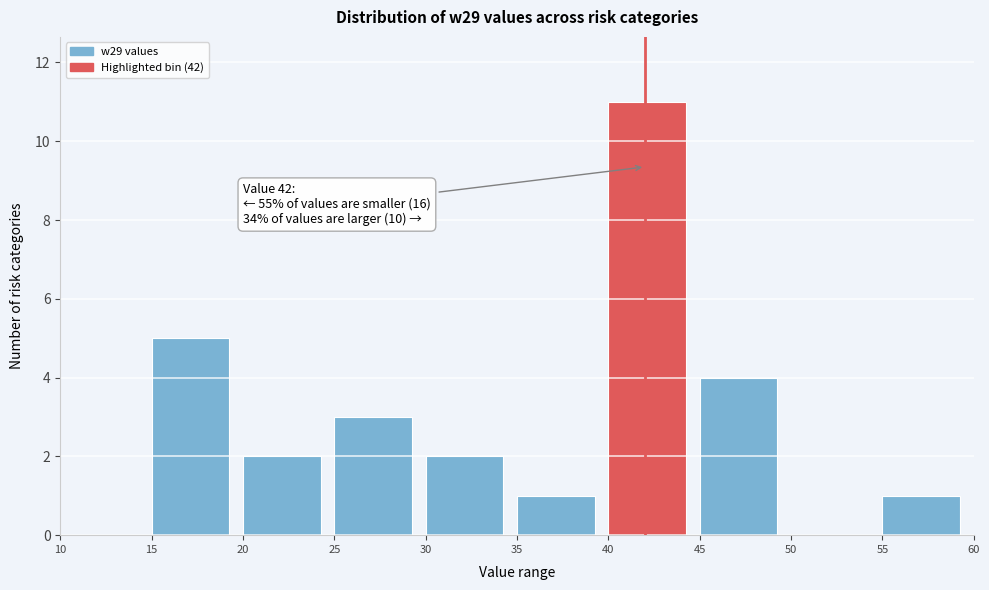

Which range on the x-axis has the tallest bar?

40 to 45